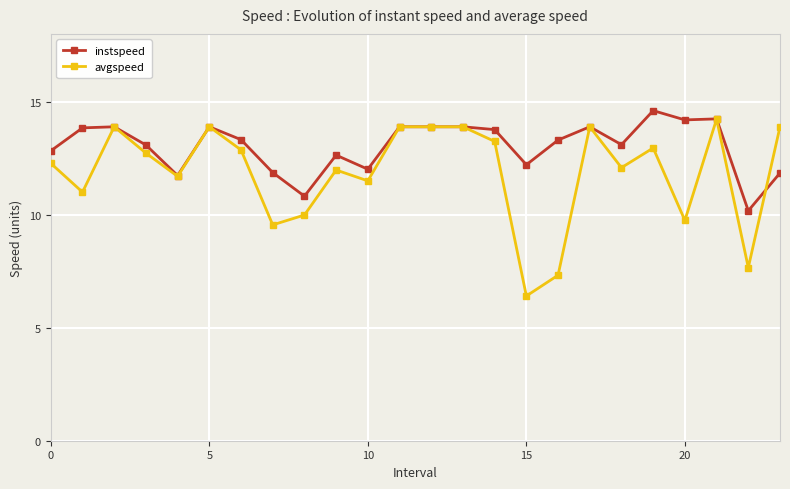

Rank the series by their average value, from lowest to highest.

avgspeed, instspeed